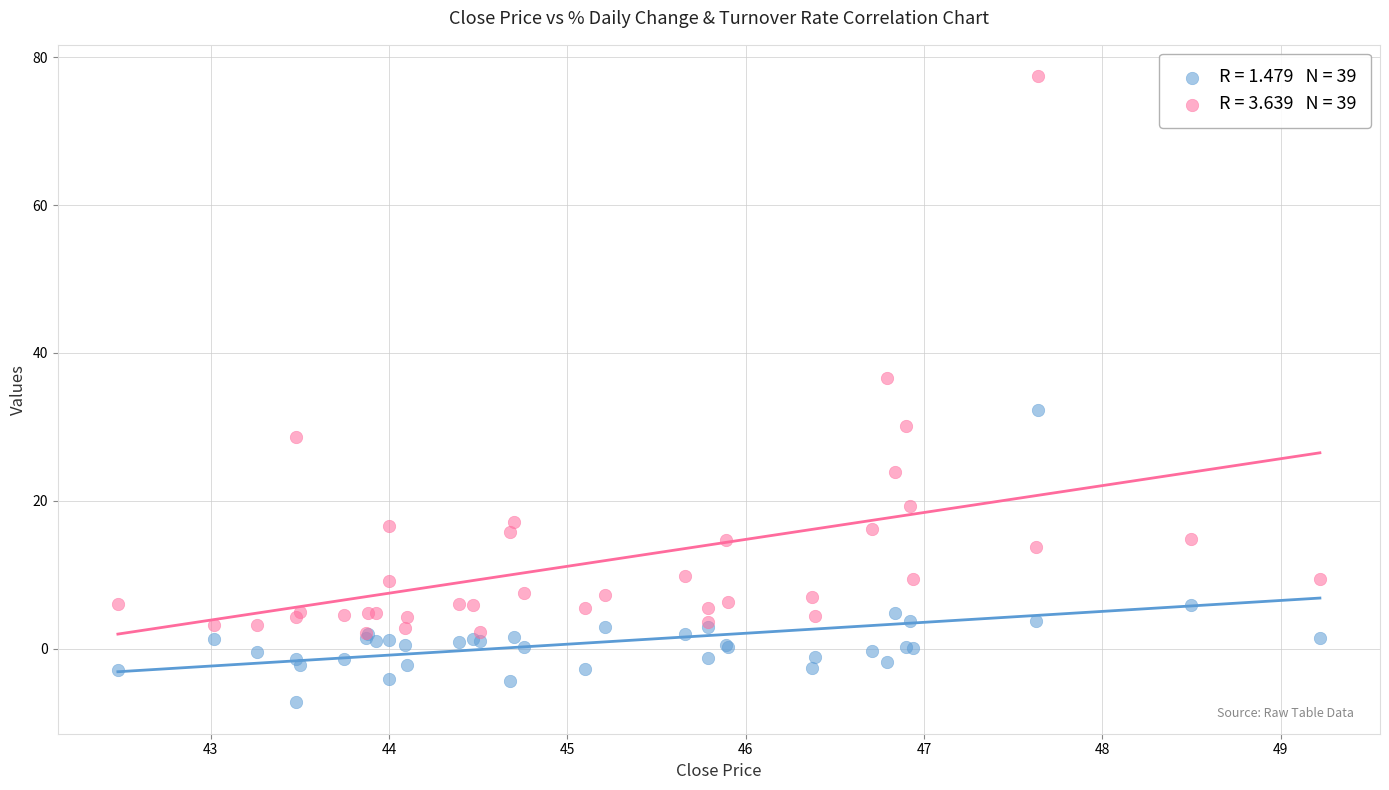

Across all series, what Y value is closest to 35?

36.6